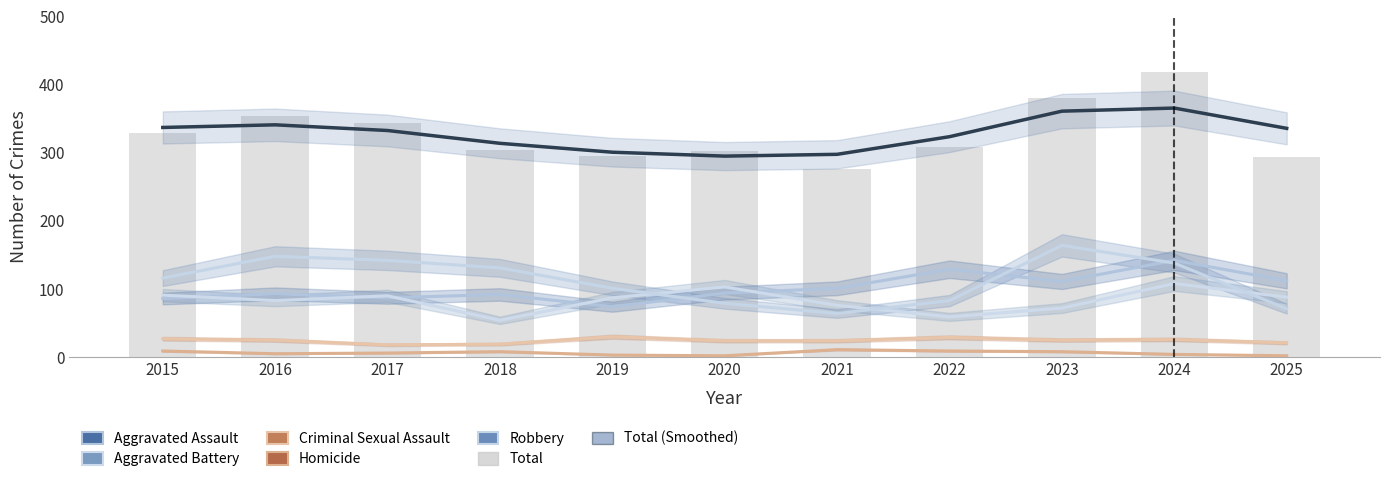

At which category is the sum across all series the highest?

2024